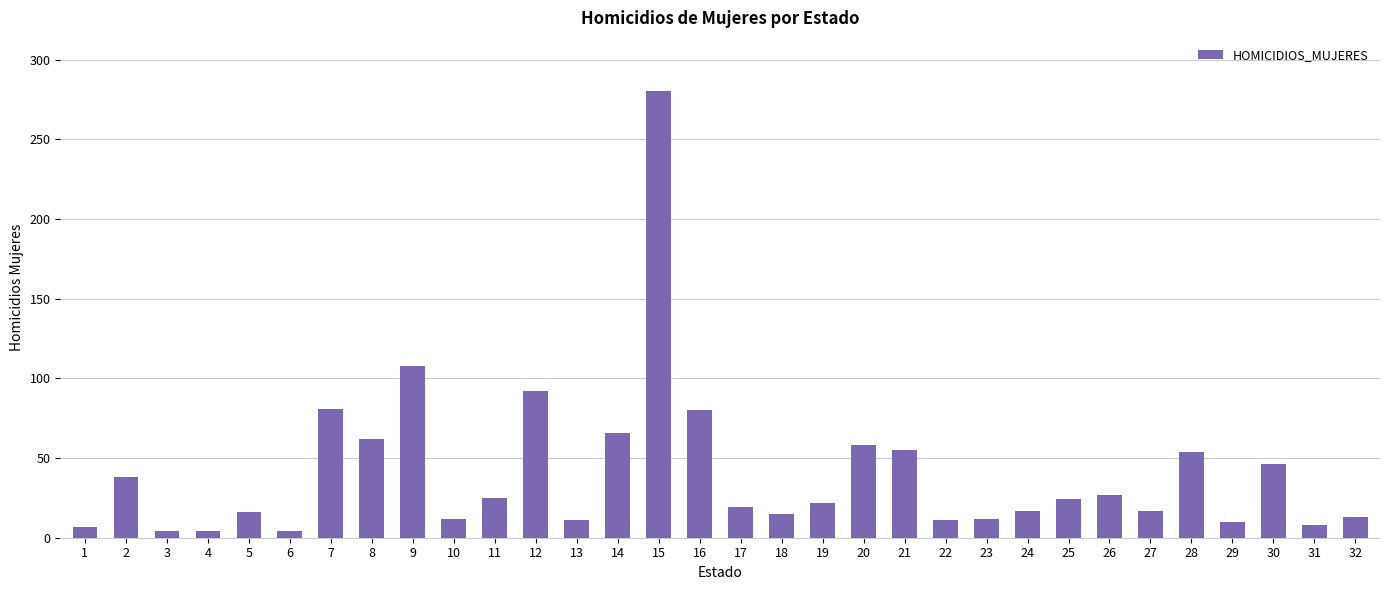

What is the difference between the maximum and minimum values?

276